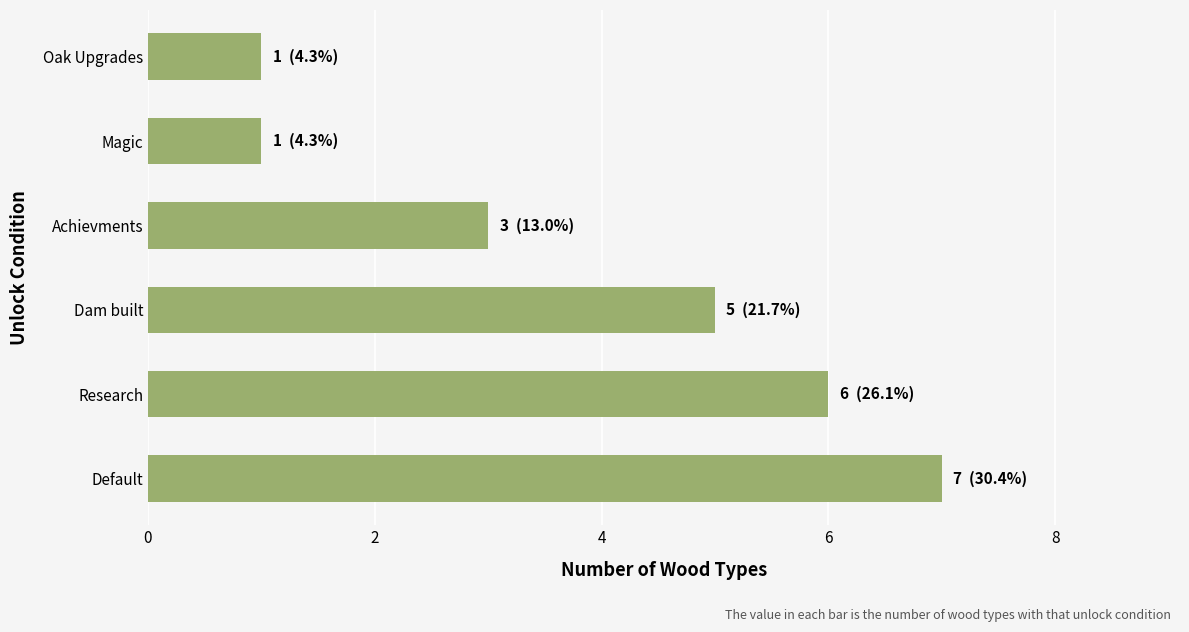

At which category does the chart reach its peak across all series?

Default